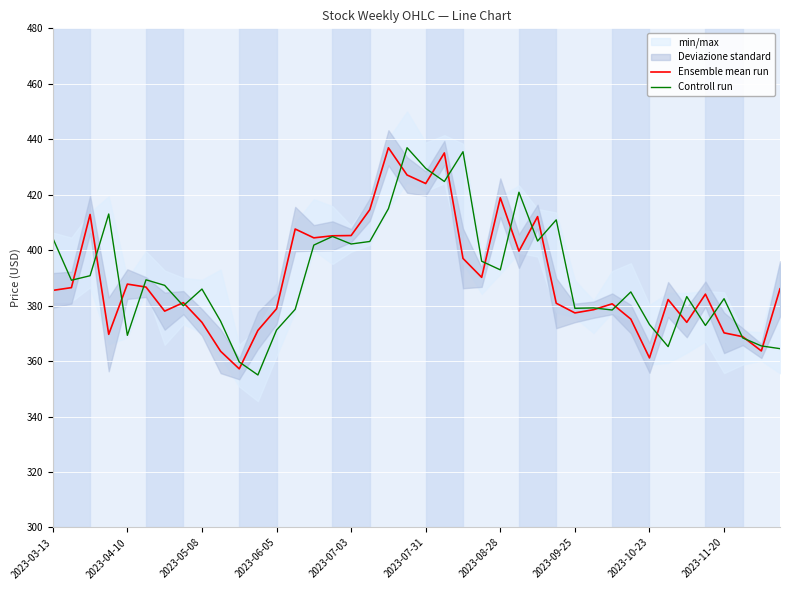

What is the minimum value for Ensemble mean run?

357.2